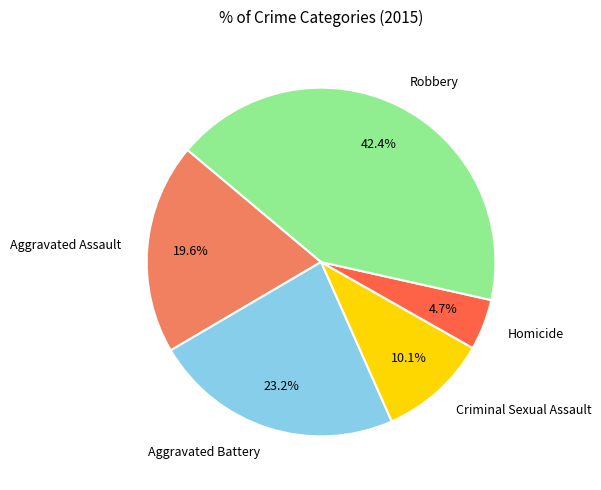

To the nearest percent, what portion does Aggravated Assault represent?

20%